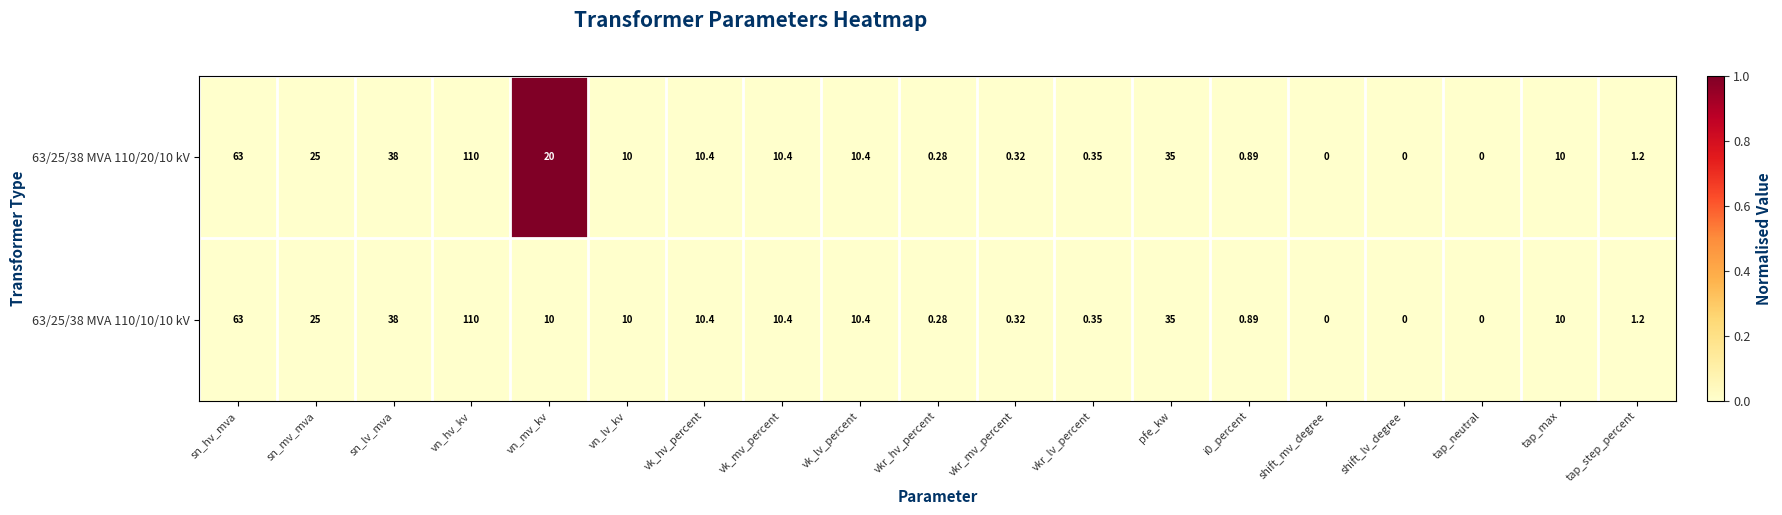

What is the maximum value shown in the chart?

110.0